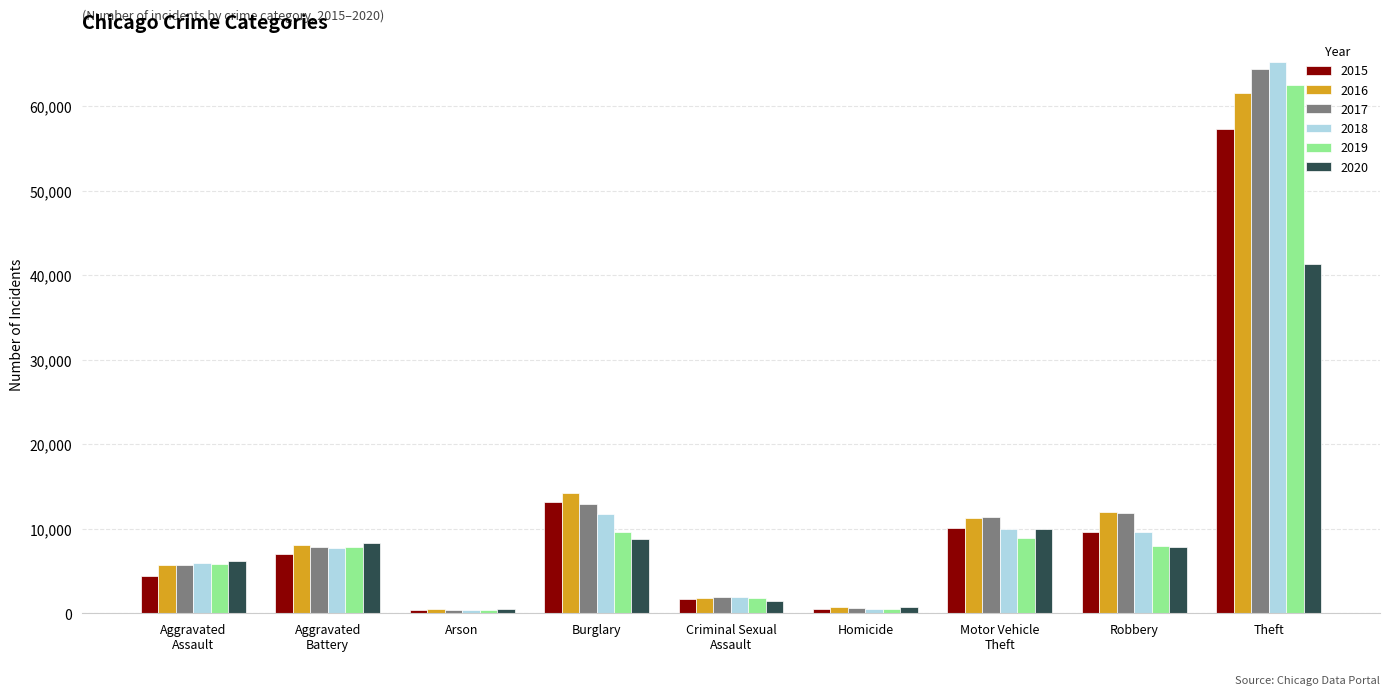

What is the label of the 4th bar from the left?

Burglary